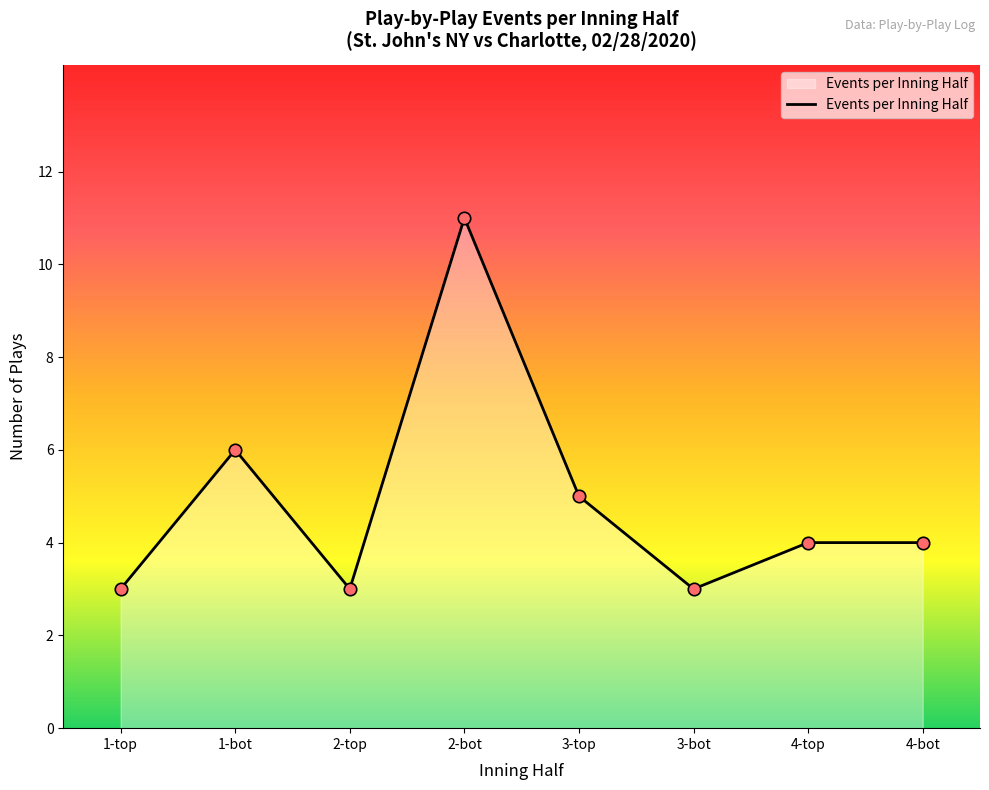

What is the ratio of the value at 3-top to the value at 1-top?

1.7